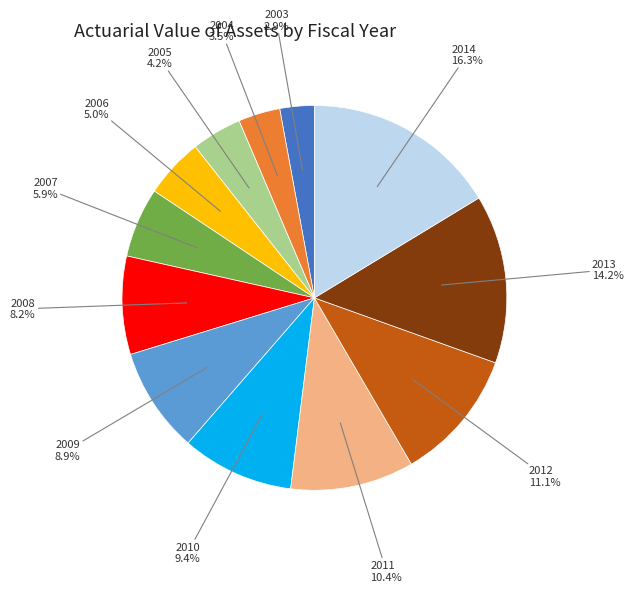

Rank the categories by value from lowest to highest.

2003, 2004, 2005, 2006, 2007, 2008, 2009, 2010, 2011, 2012, 2013, 2014